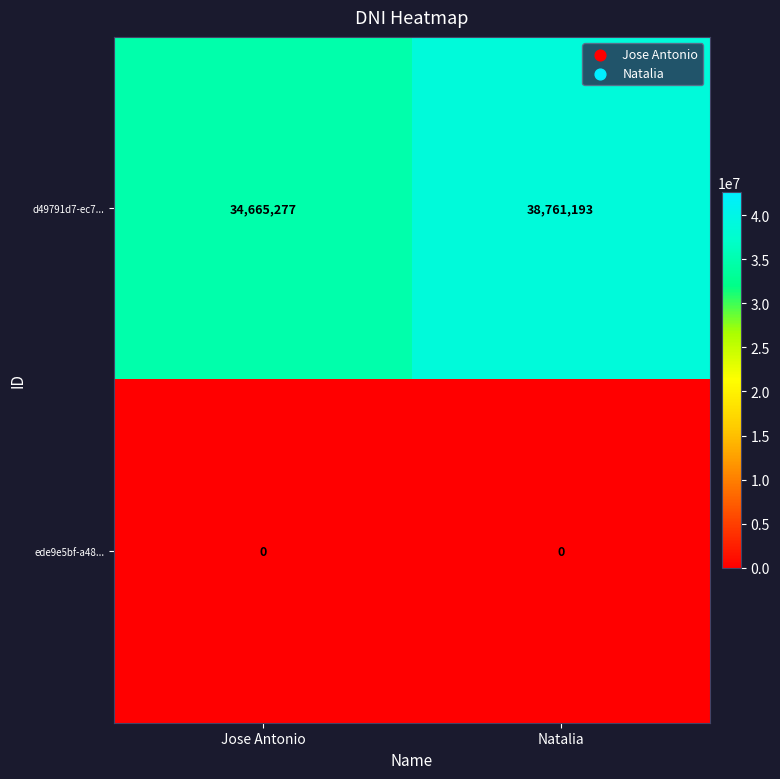

At how many categories does at least one series exceed 20372804?

2